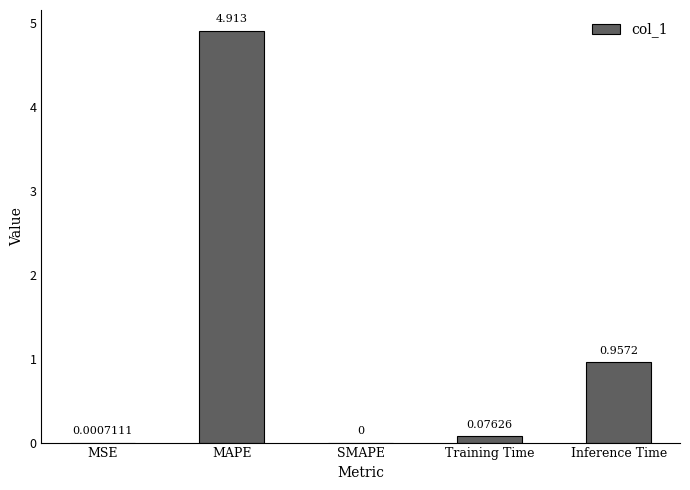

Which label corresponds to the largest value in the chart?

MAPE